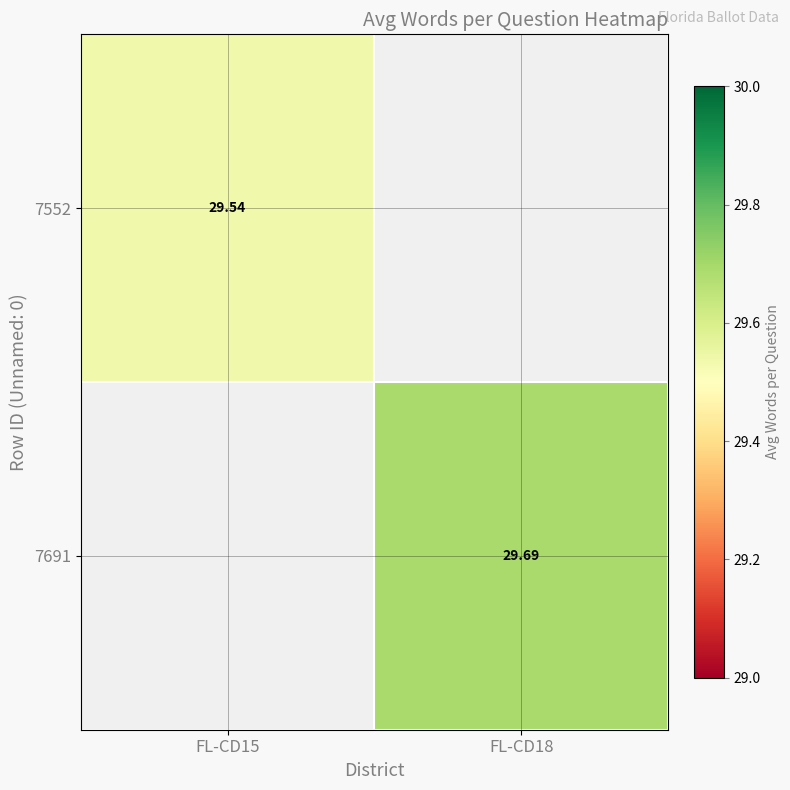

At FL-CD15, list the series in order from largest to smallest.

7552, 7691